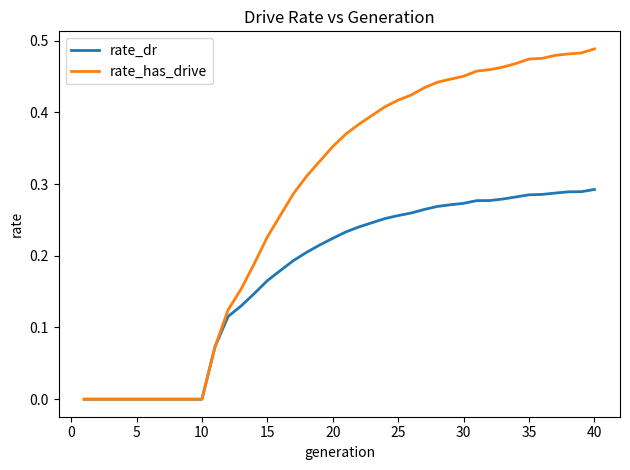

Which series has the widest spread of values?

rate_has_drive